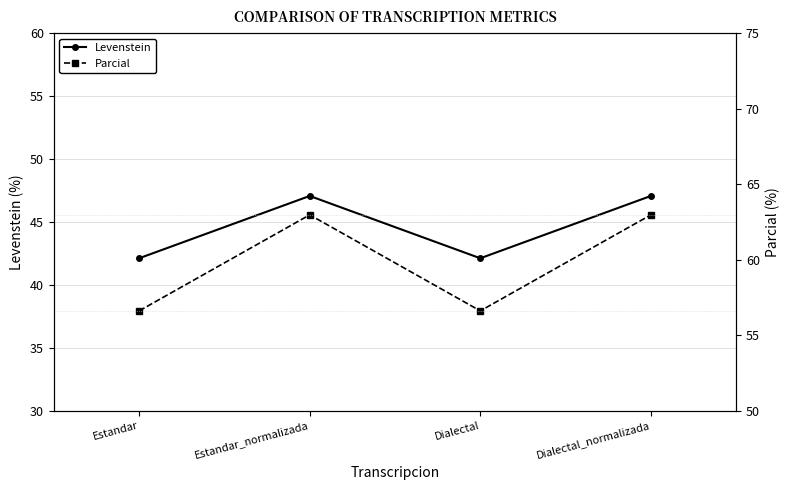

True or false: Levenstein and Parcial intersect in this chart.

False